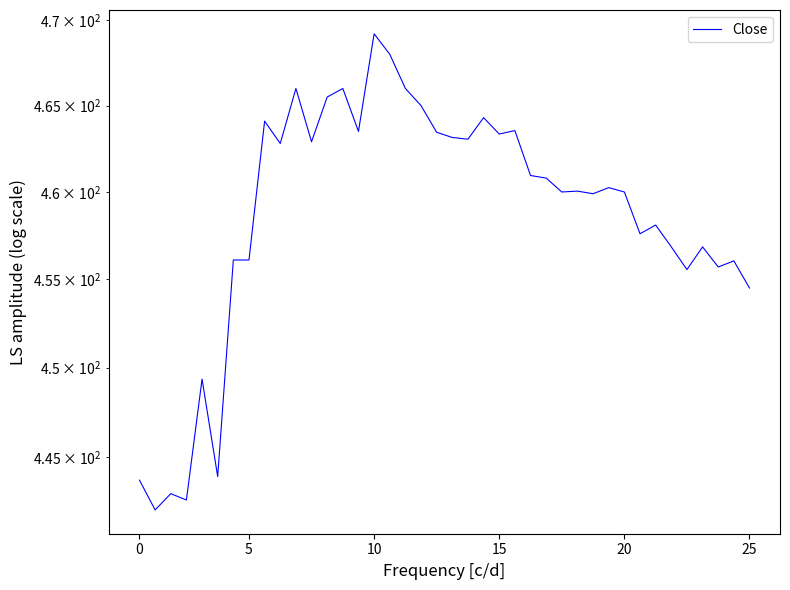

What value does the data have at 27?

460.0